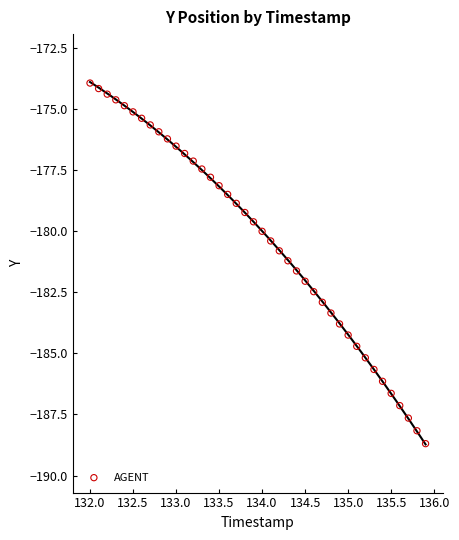

What is the range of Y values (max minus min)?

14.7